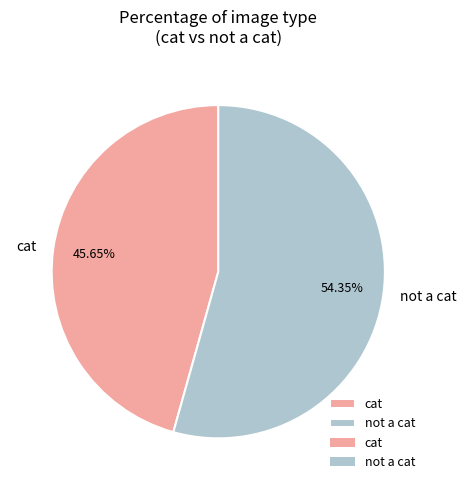

To the nearest percent, what is the difference between the largest and smallest slice percentages?

9%